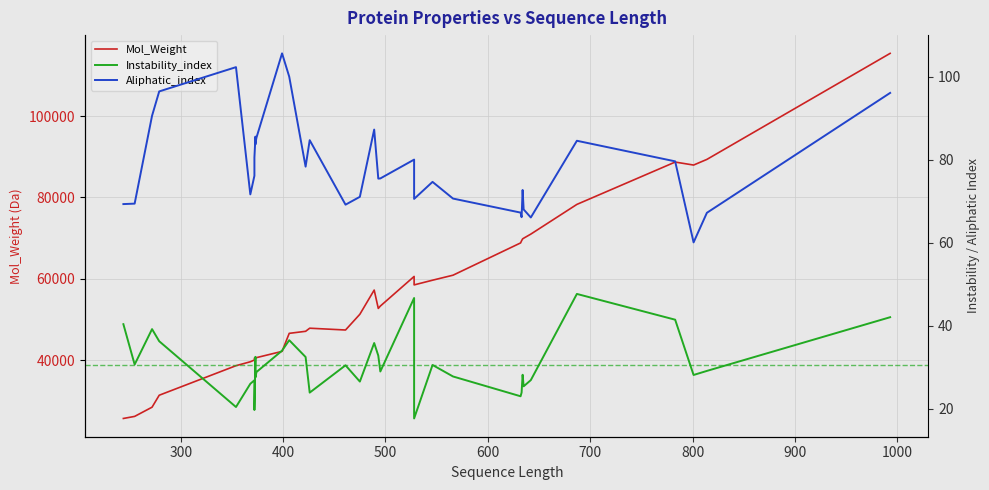

Is the value of Mol_Weight at 29 greater than the value of Instability_index at 800?

Yes